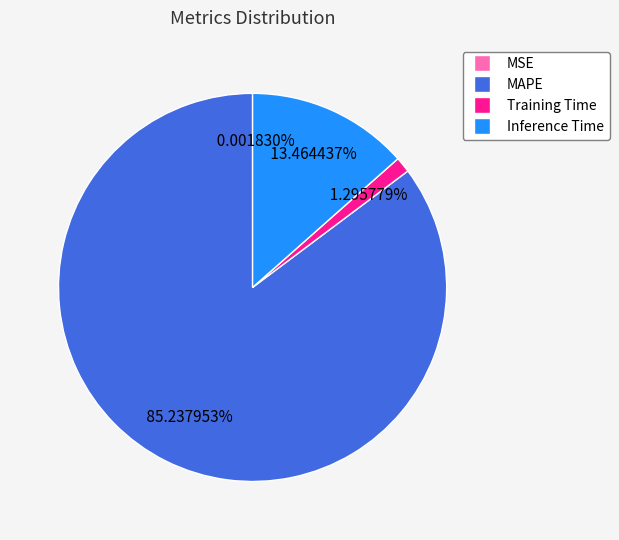

Between Training Time and MAPE, which is larger?

MAPE